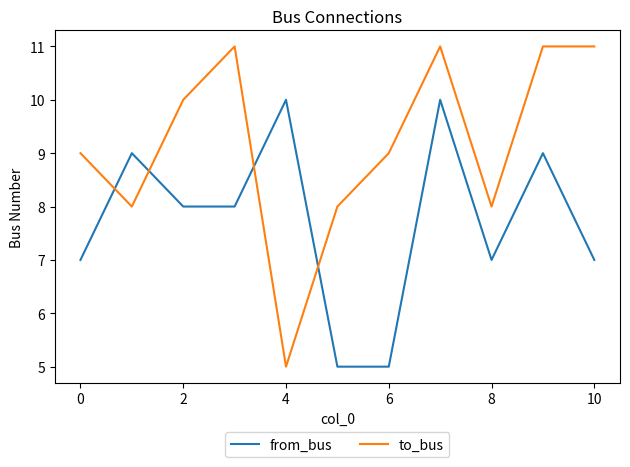

Rank the series by their average value, from highest to lowest.

to_bus, from_bus